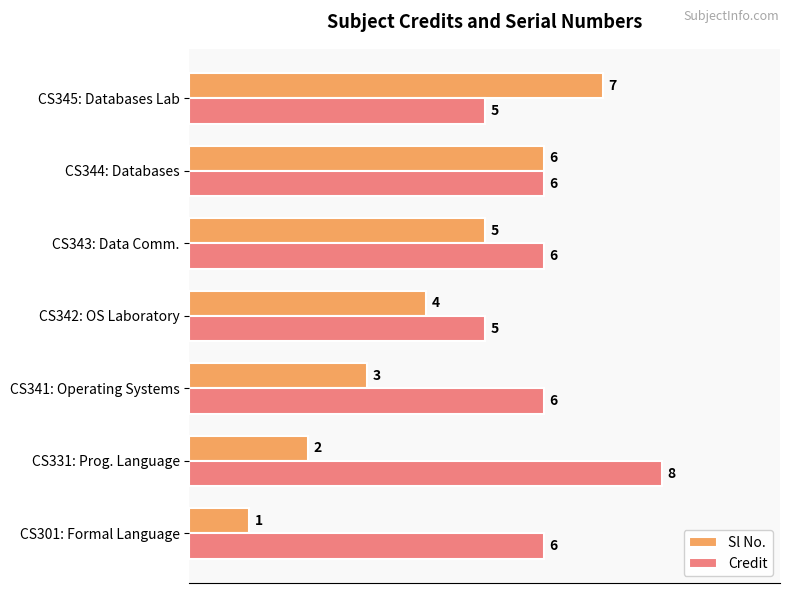

How many series are shown in this chart?

2